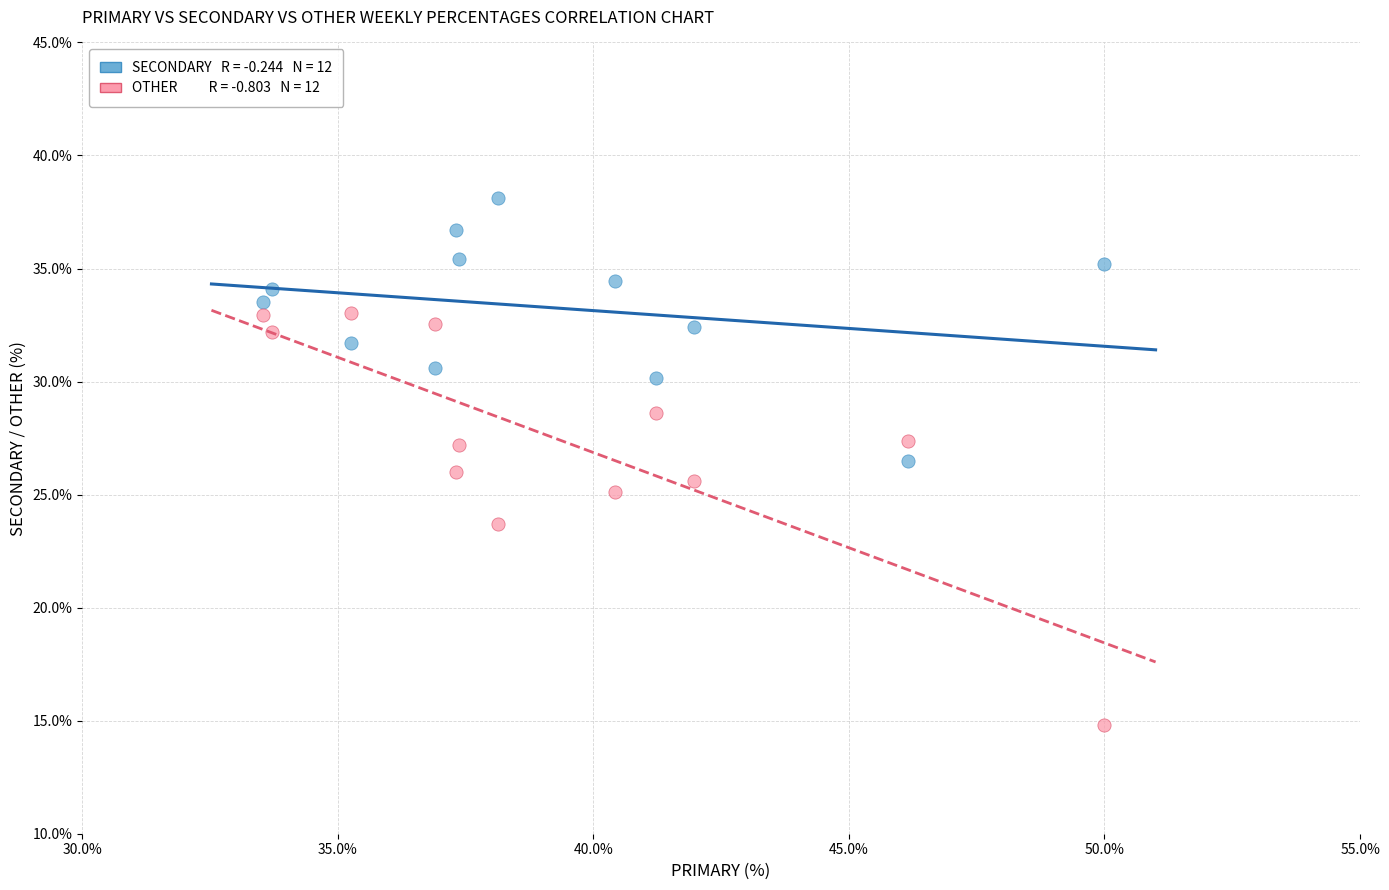

Across all data points, what is the range of X values (max minus min)?

16.5